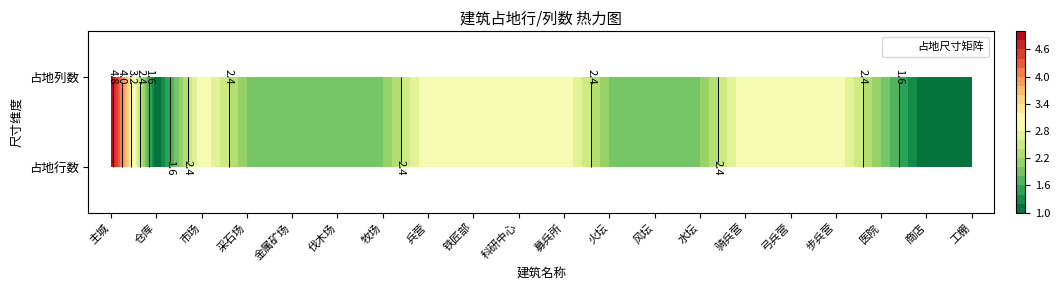

The value of 仓库 at 1 is 1. True or false?

False